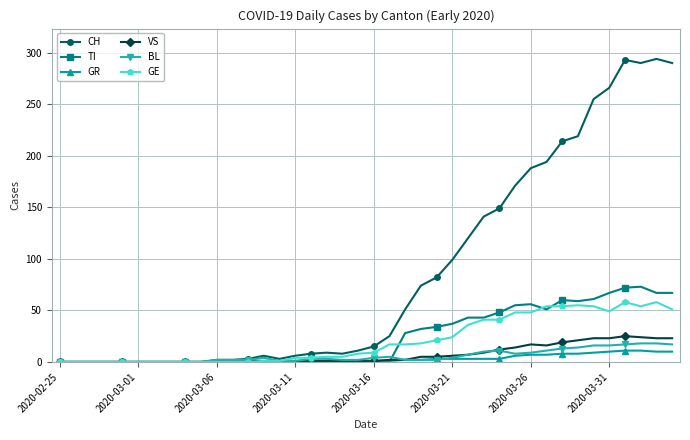

What is the average value of the GE series?

21